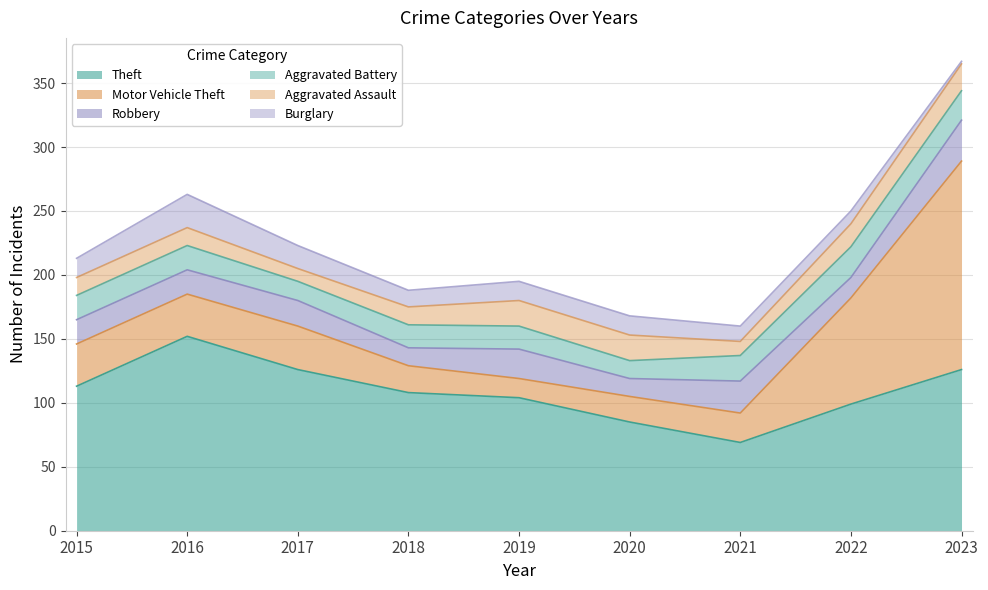

Which category has the highest value in the Motor Vehicle Theft series?

2023